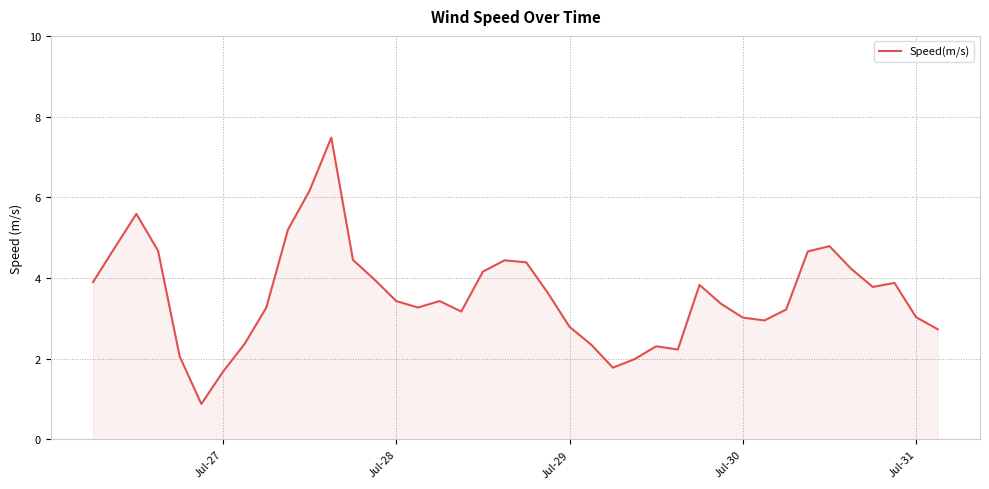

What is the greatest value displayed?

7.5